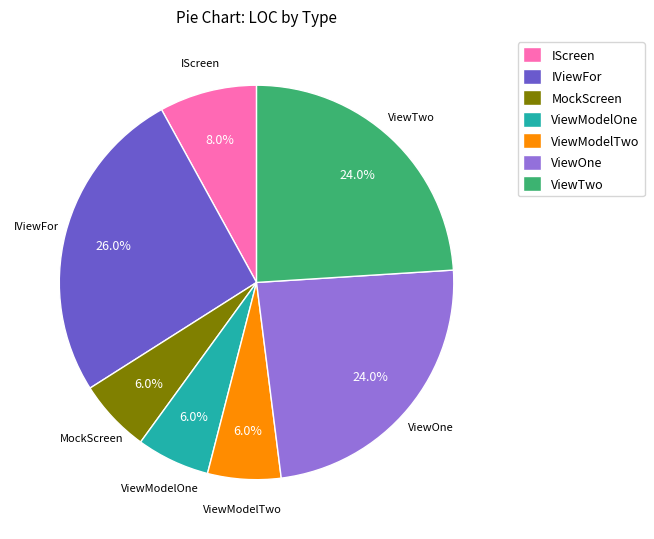

Is it true that IViewFor is 41% of the pie?

False